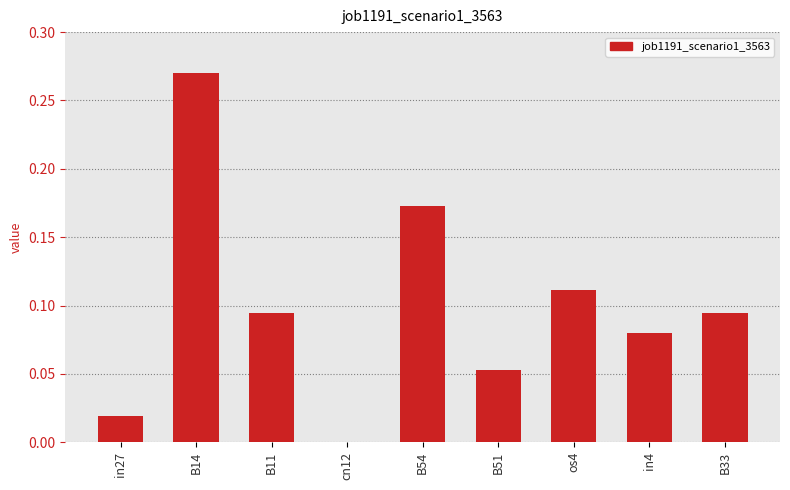

How many series are shown in this chart?

1